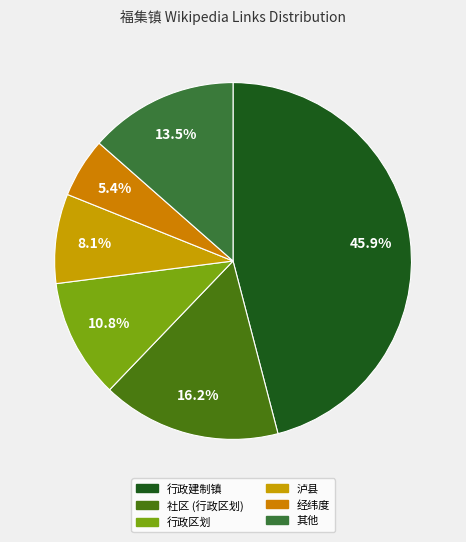

True or false: 行政区划 accounts for 11% of the total.

True